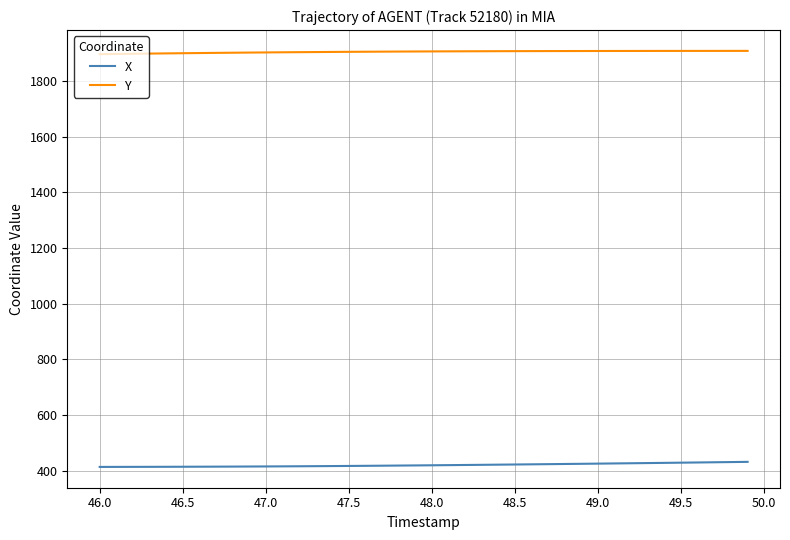

How many lines are shown in the chart?

2